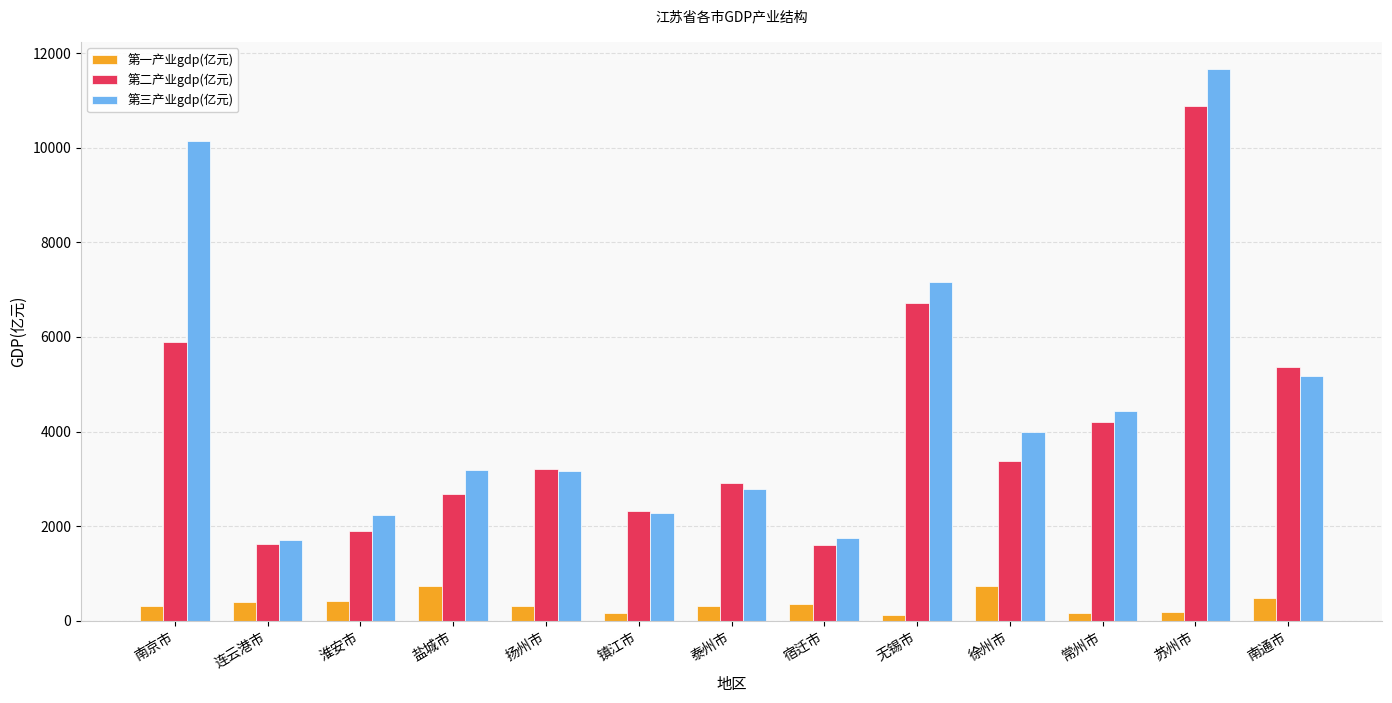

What is the difference between the maximum and minimum values in the 第一产业gdp(亿元) series?

613.0